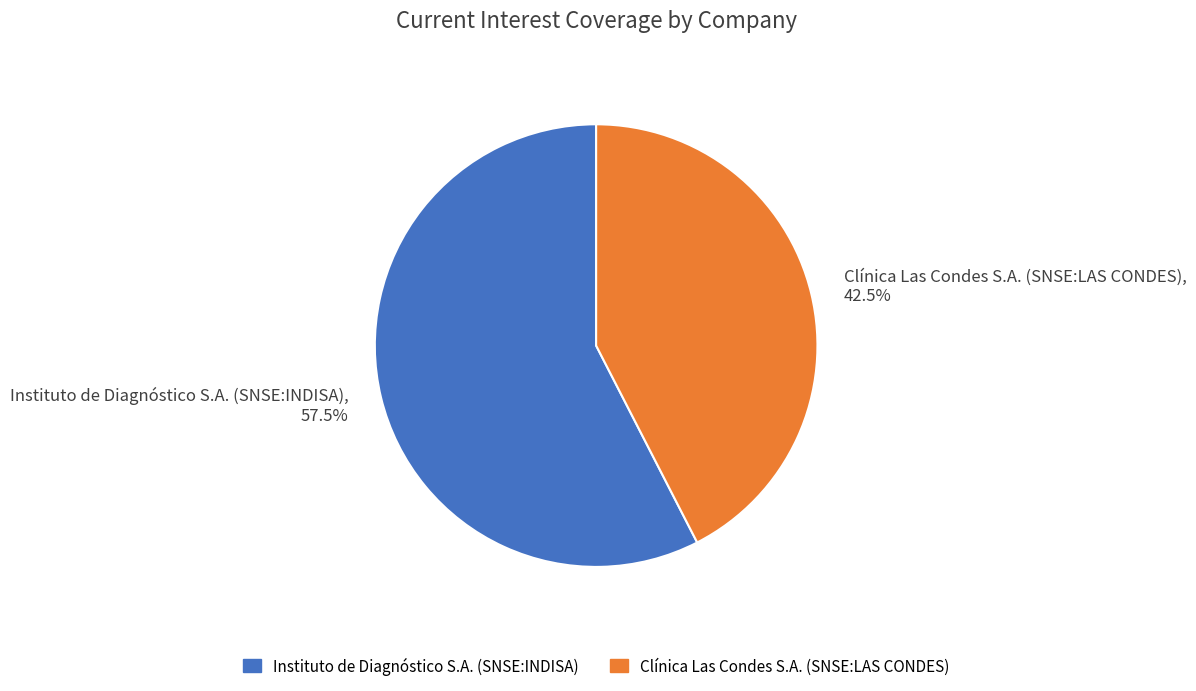

What portion of the pie excludes Clínica Las Condes S.A. (SNSE:LAS CONDES), 42.5%?

57.5%